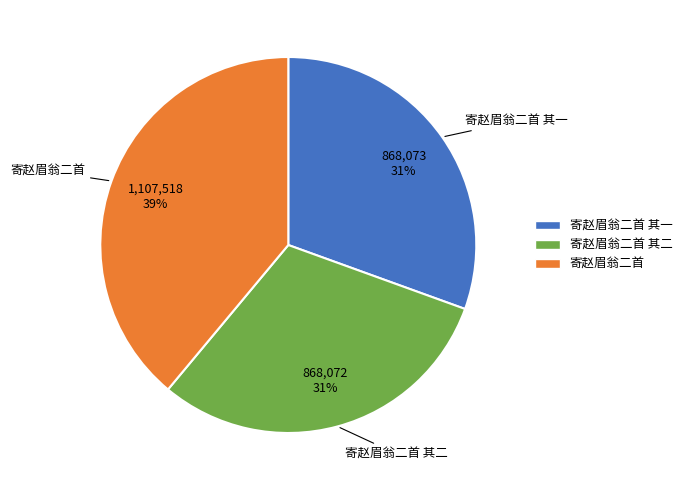

Is 寄赵眉翁二首 the majority of the pie?

No